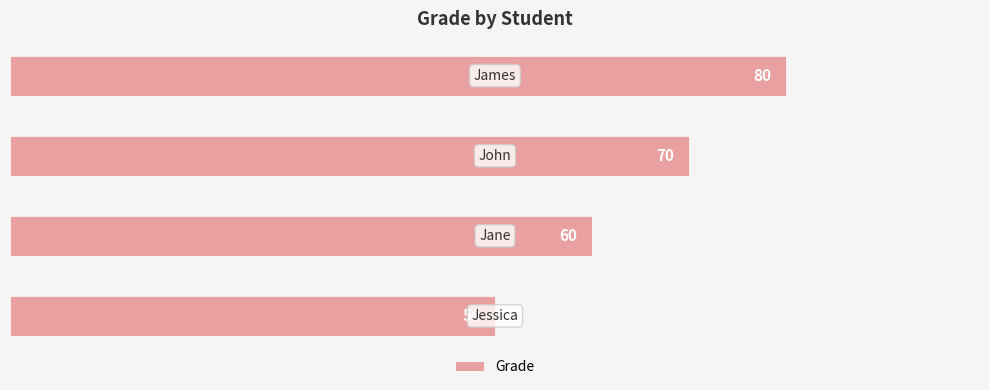

What is the maximum value shown in the chart?

80